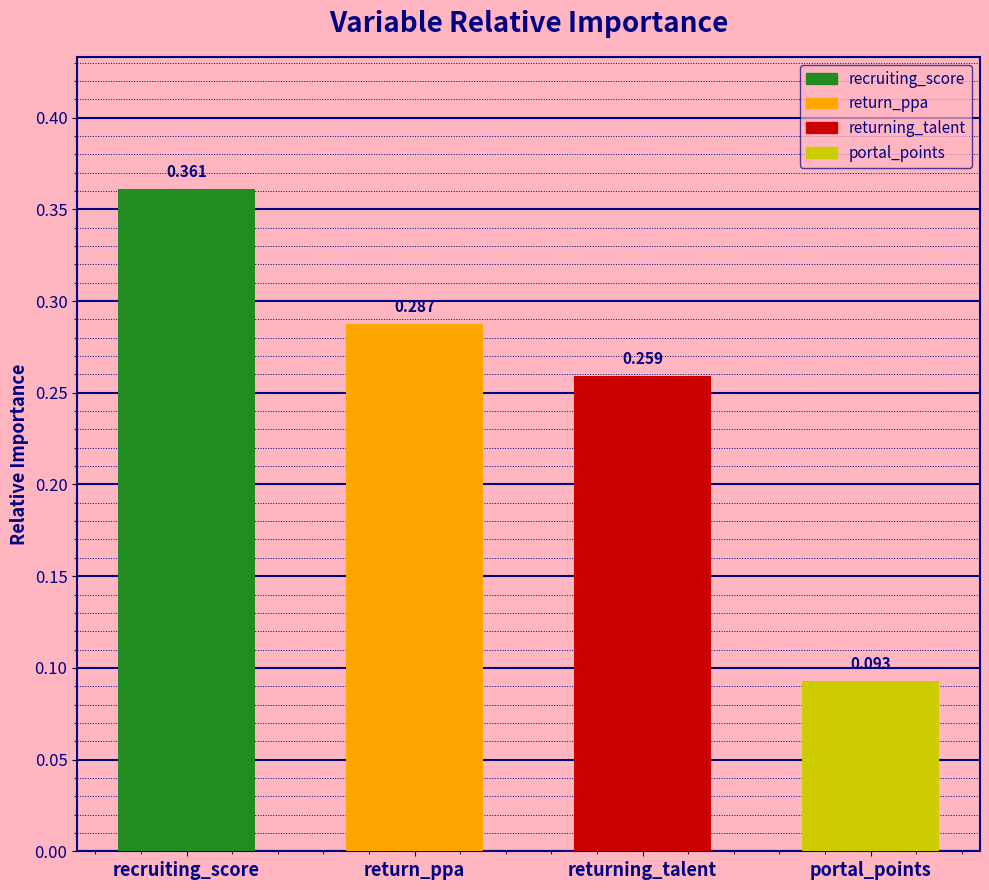

Is it true that the value at returning_talent is 0.1?

False